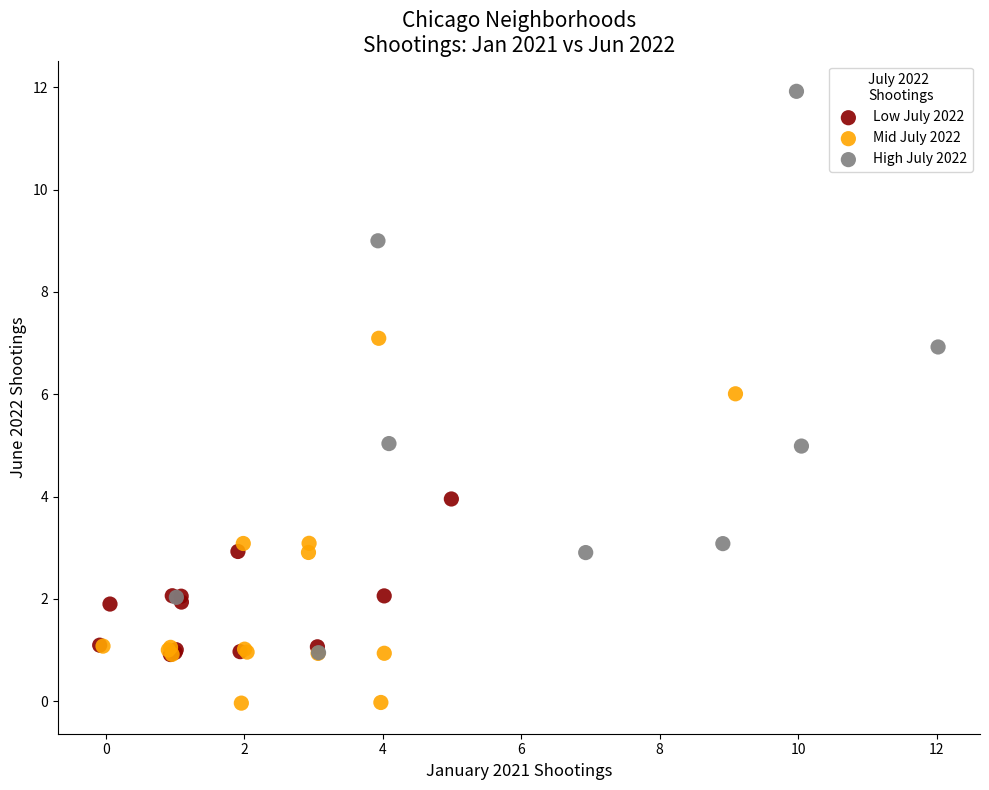

Which series contains the lowest Y value?

Mid July 2022